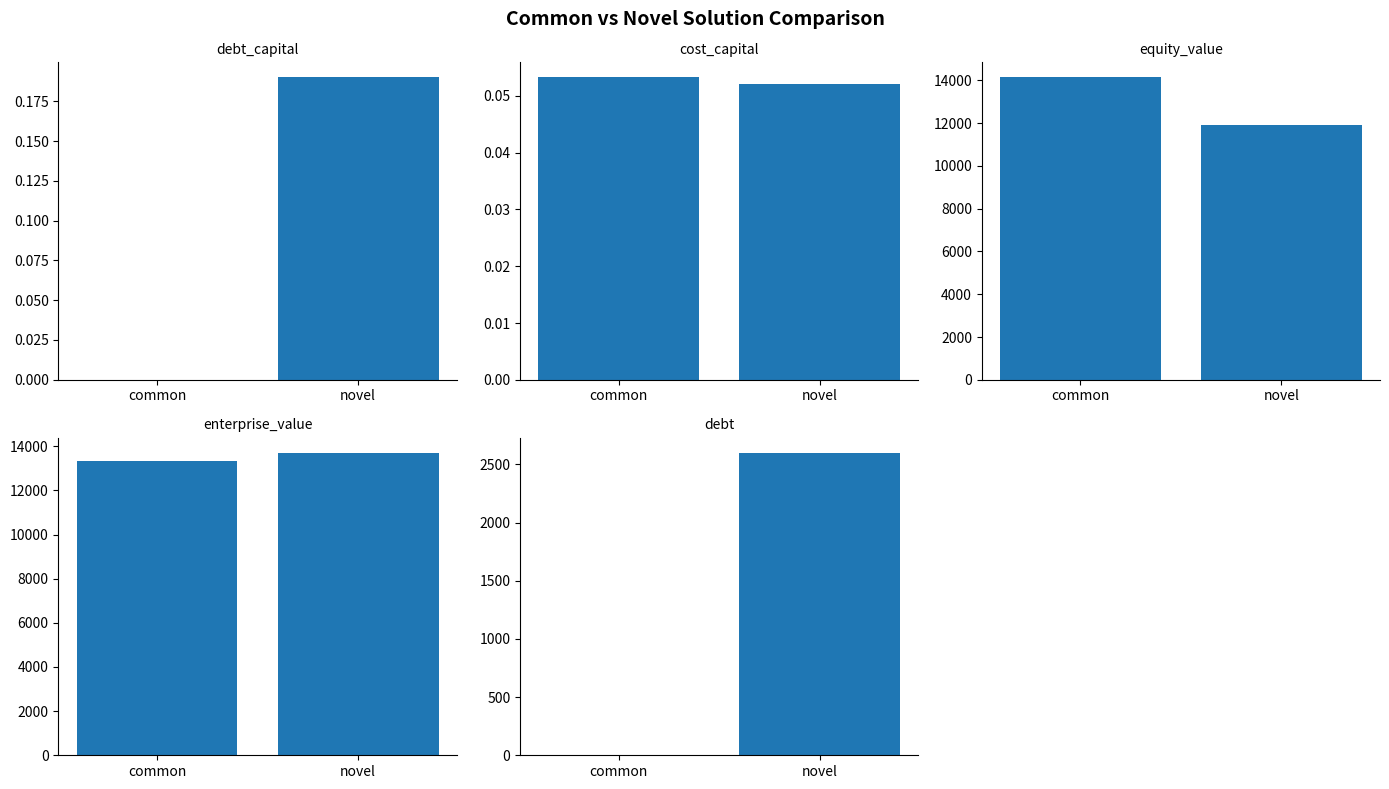

How many values in debt_capital are above zero?

1